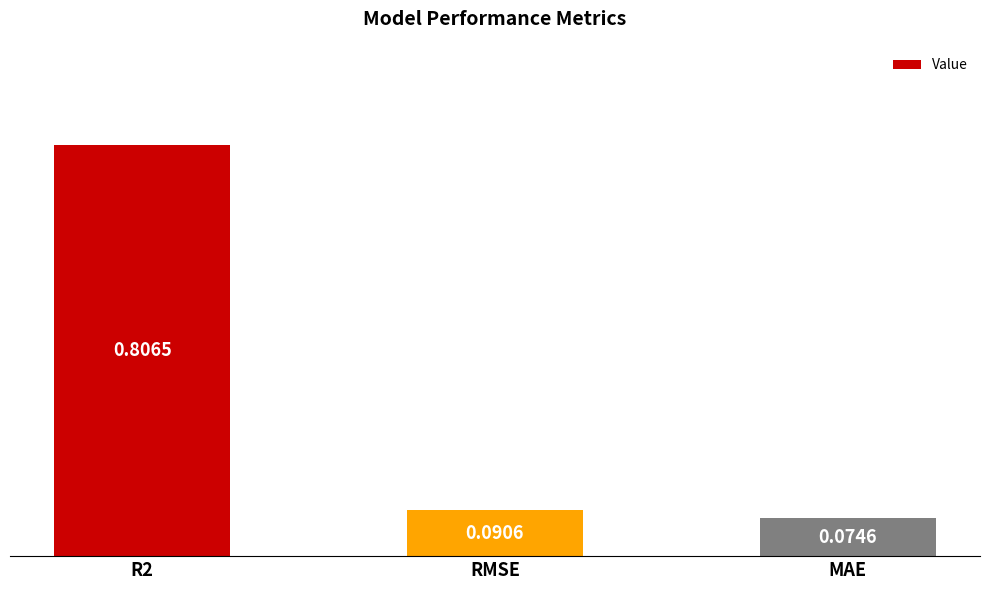

What is the label of the 1st bar from the right?

MAE